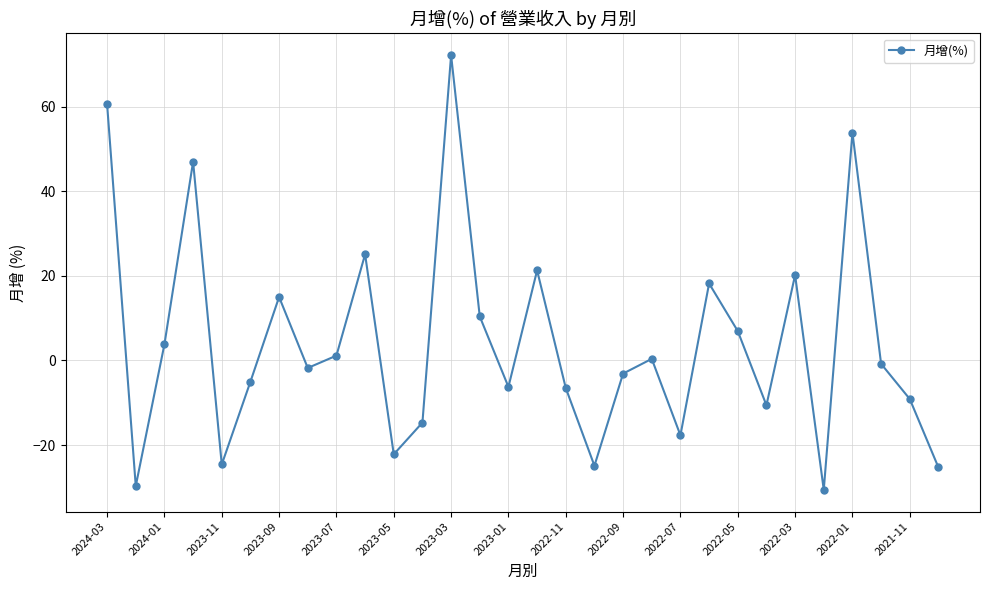

How many interior local peaks (higher than both neighbors) does the data have?

9